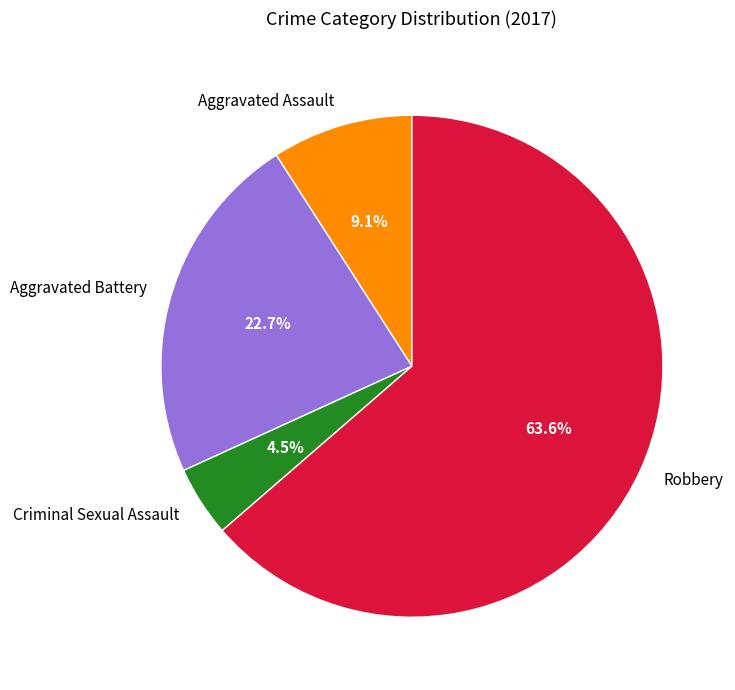

To the nearest percent, what is the difference between the largest and smallest slice percentages?

59%